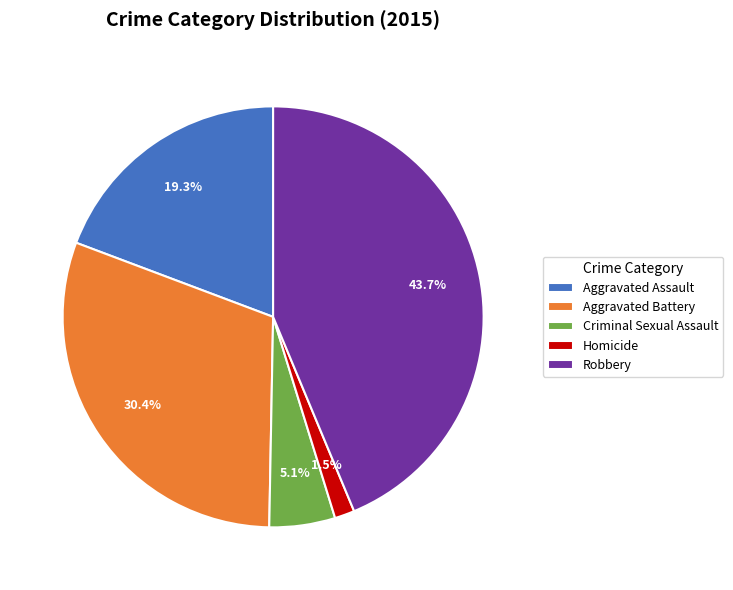

Which slice is the smallest?

Homicide